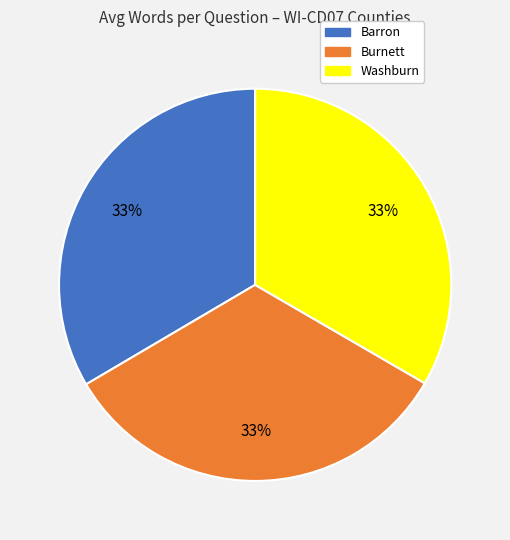

Approximately how many times larger is the value at Burnett compared to Washburn?

1.0